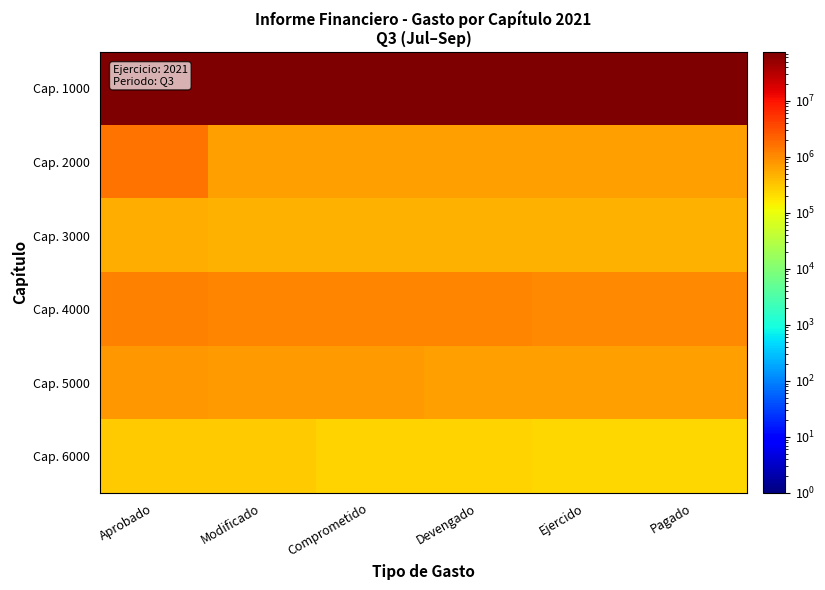

At which category does the chart reach its minimum across all series?

Pagado